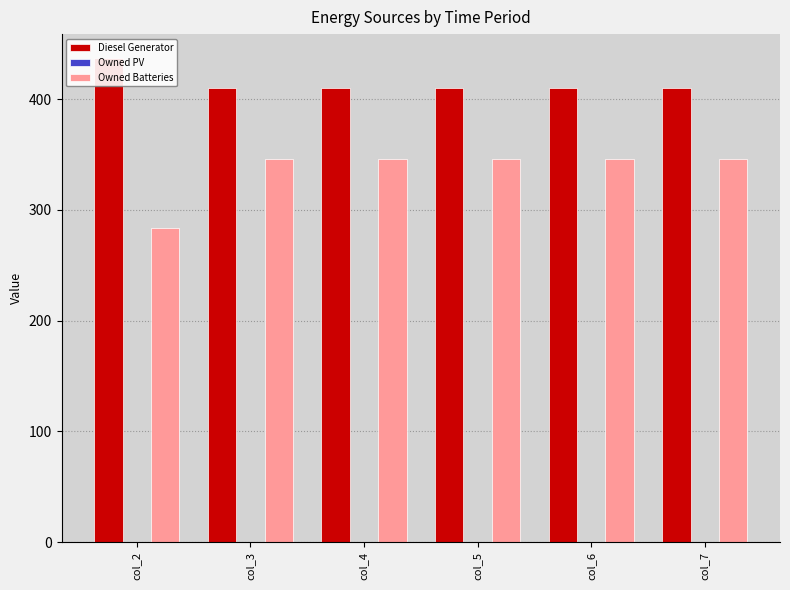

At col_3, list the series in order from smallest to largest.

Owned PV, Owned Batteries, Diesel Generator